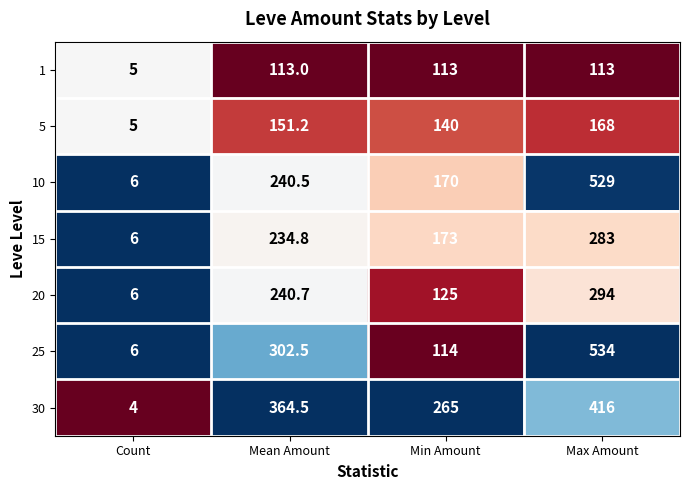

What is the total value across all series at Mean Amount?

1647.2